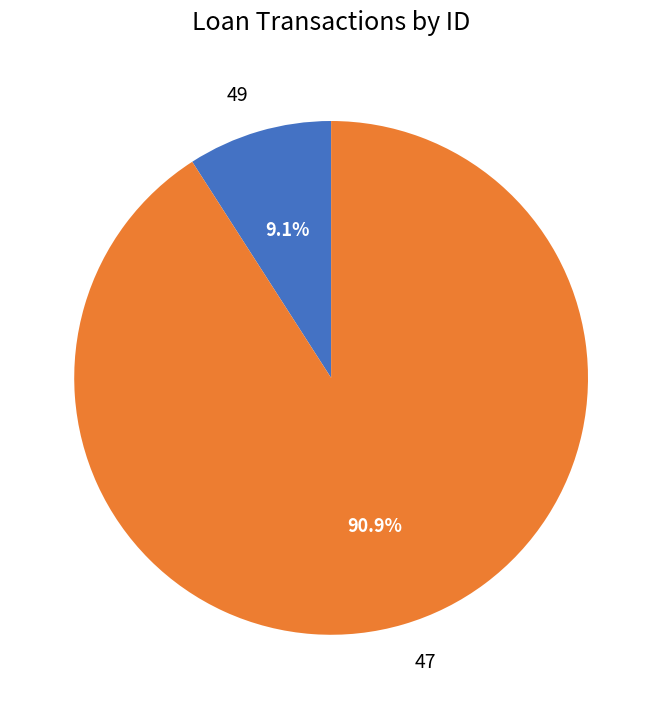

Does 47 account for over 50% of the chart?

Yes